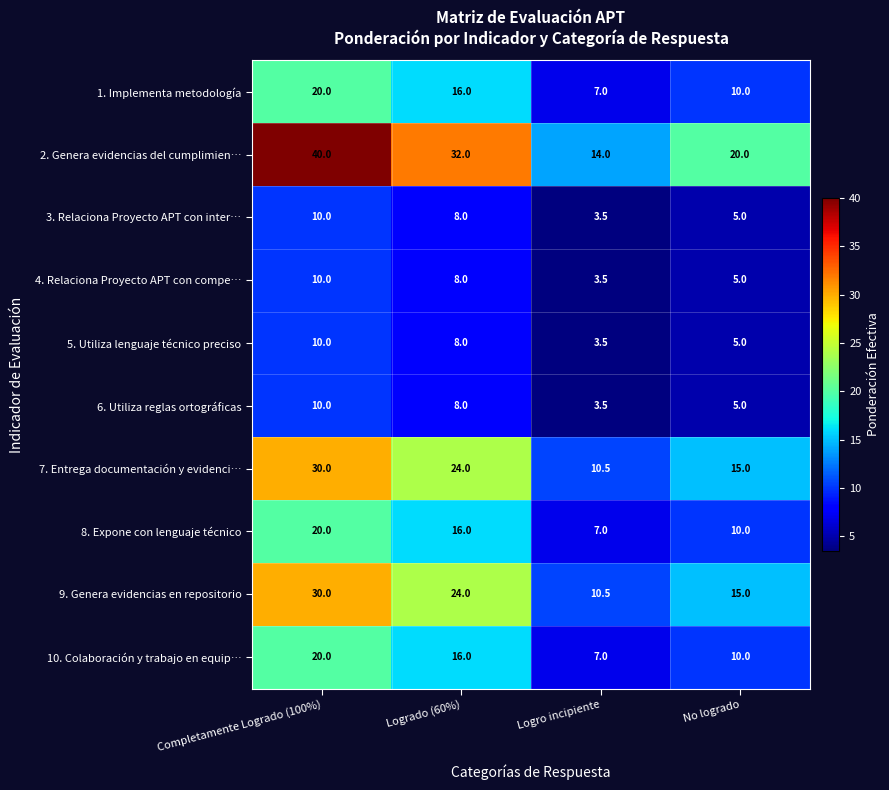

Which label corresponds to the smallest value in the chart?

Logro incipiente